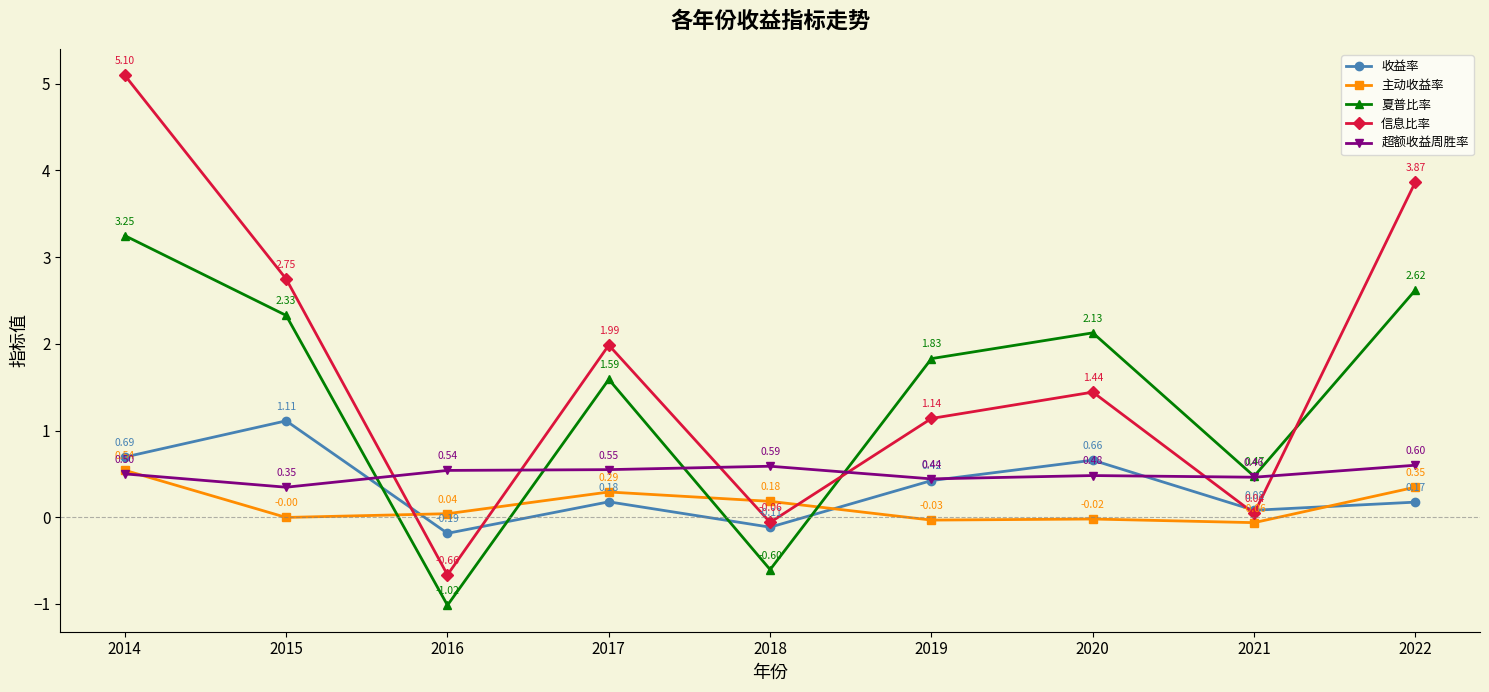

Which series has the widest spread of values?

信息比率